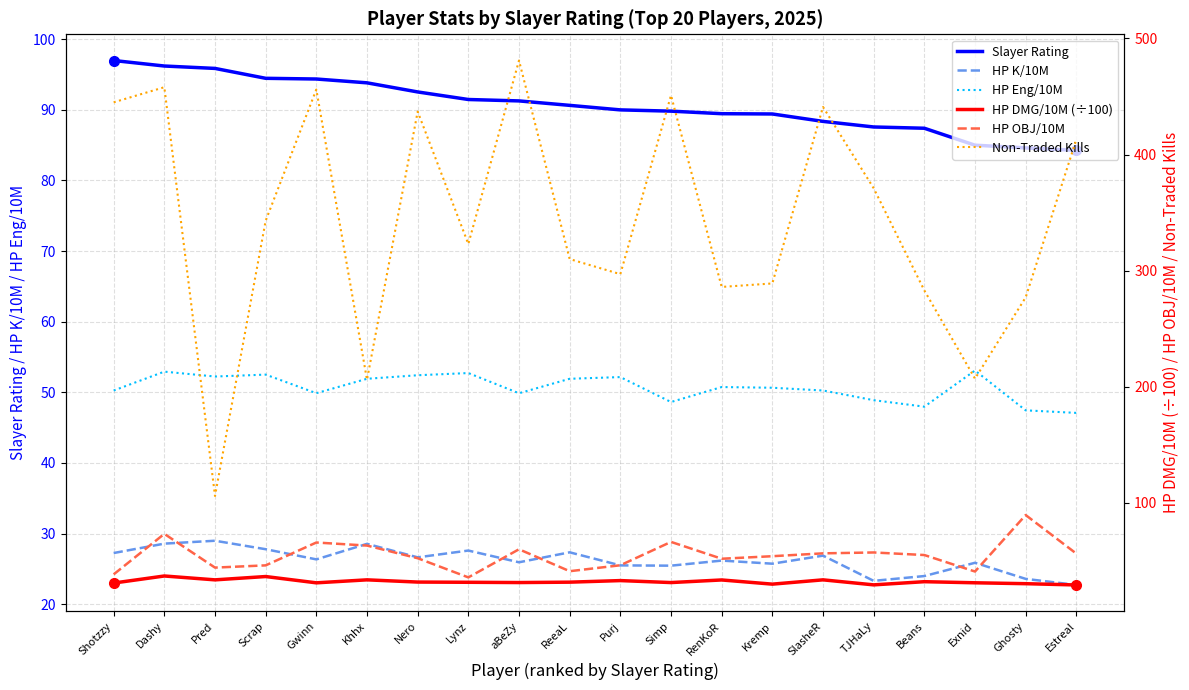

What position from the right is ReeaL?

11